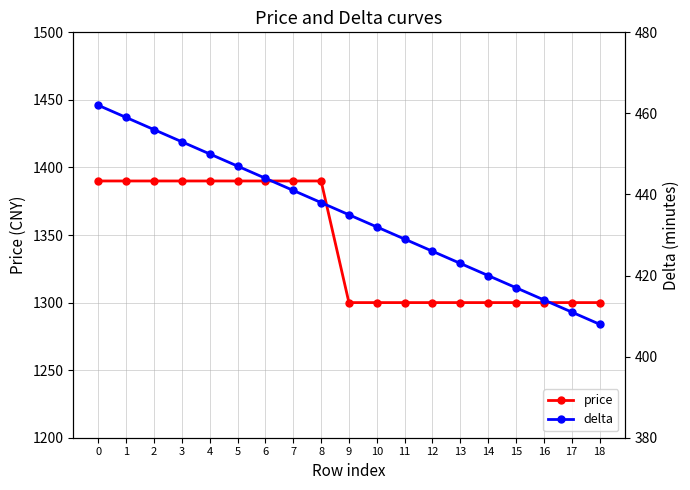

True or false: delta and price cross at least once.

False